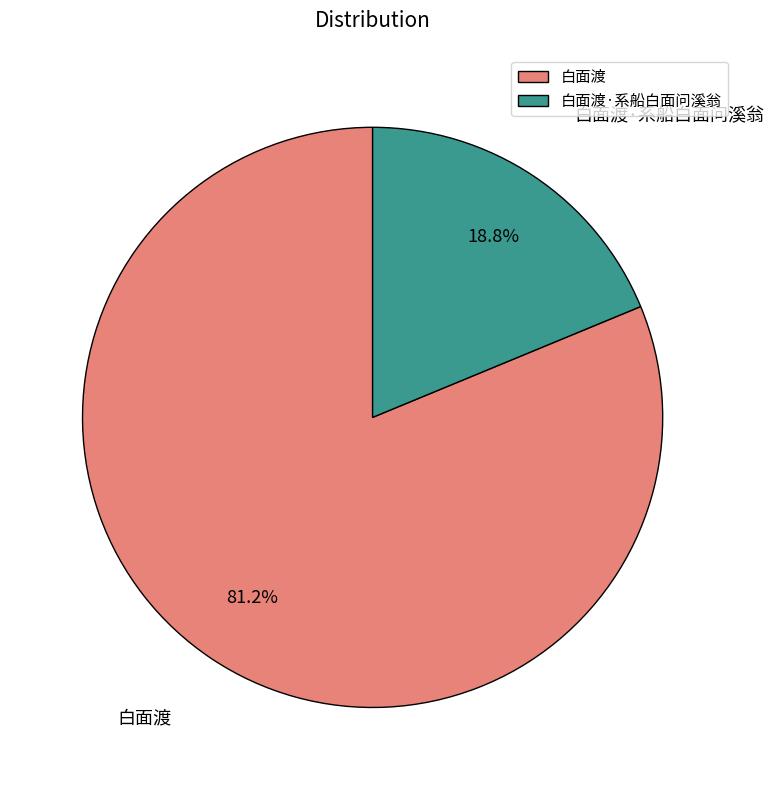

Is there any slice that represents more than half of the pie?

Yes